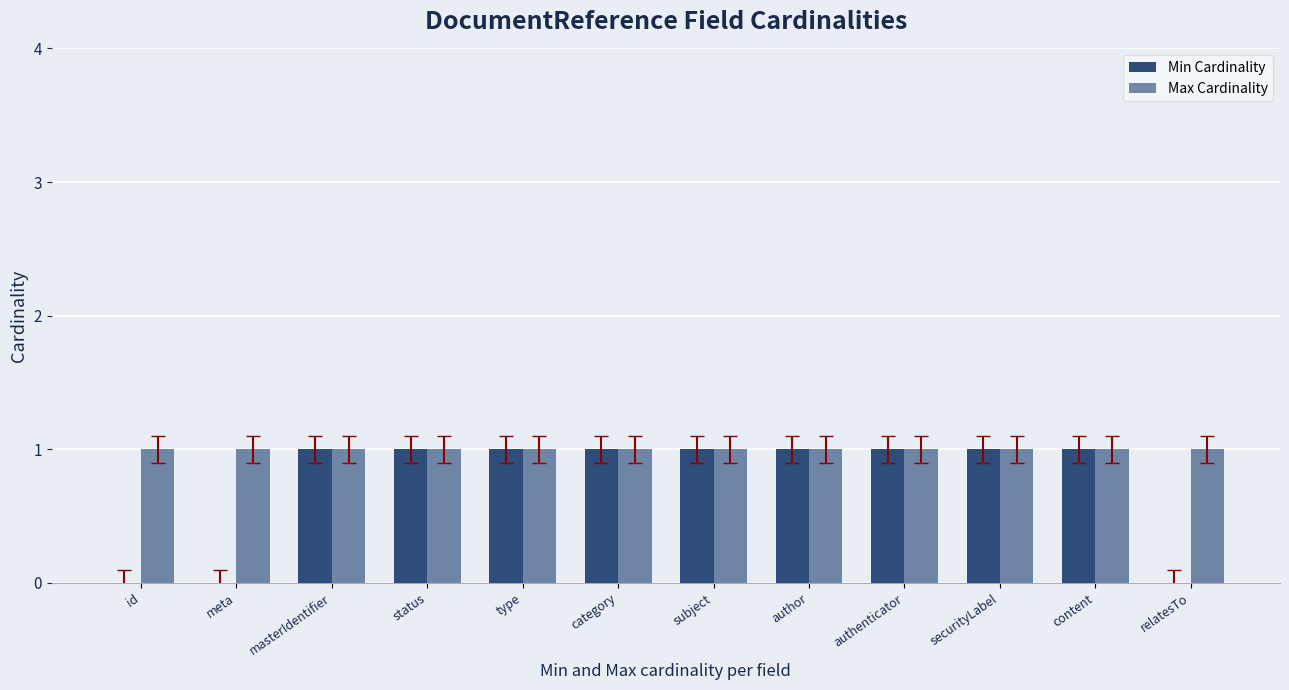

Rank the categories by Max Cardinality value from lowest to highest.

id, meta, masterIdentifier, status, type, category, subject, author, authenticator, securityLabel, content, relatesTo